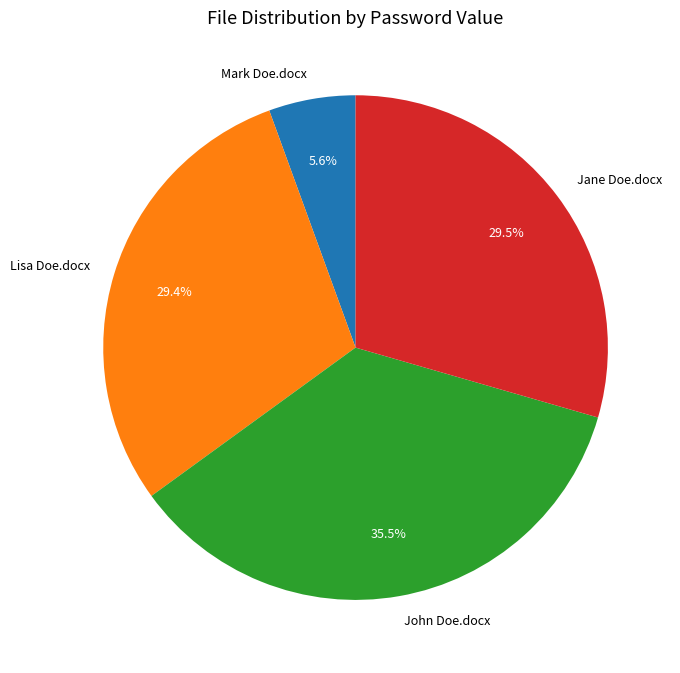

True or false: John Doe.docx accounts for 48% of the total.

False